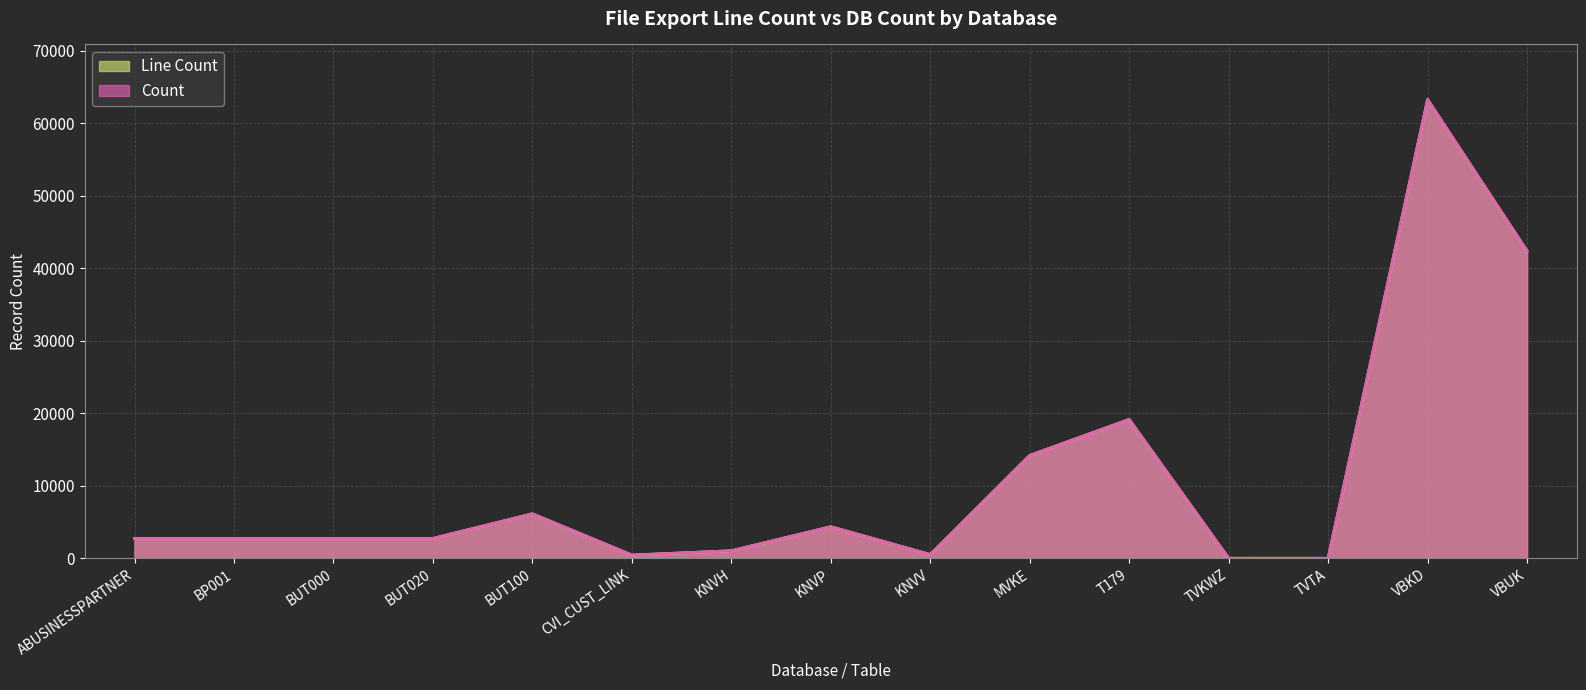

What are all the series names shown in the legend?

Line Count, Count